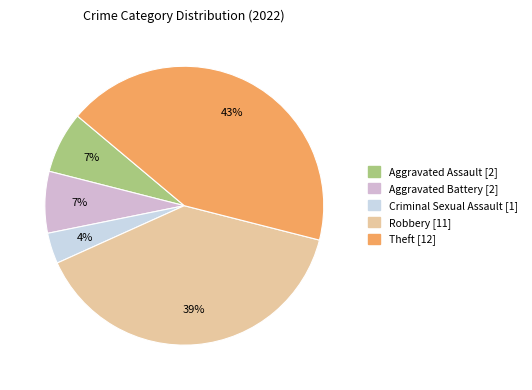

To the nearest percent, what percentage of the pie is Aggravated Assault?

7%